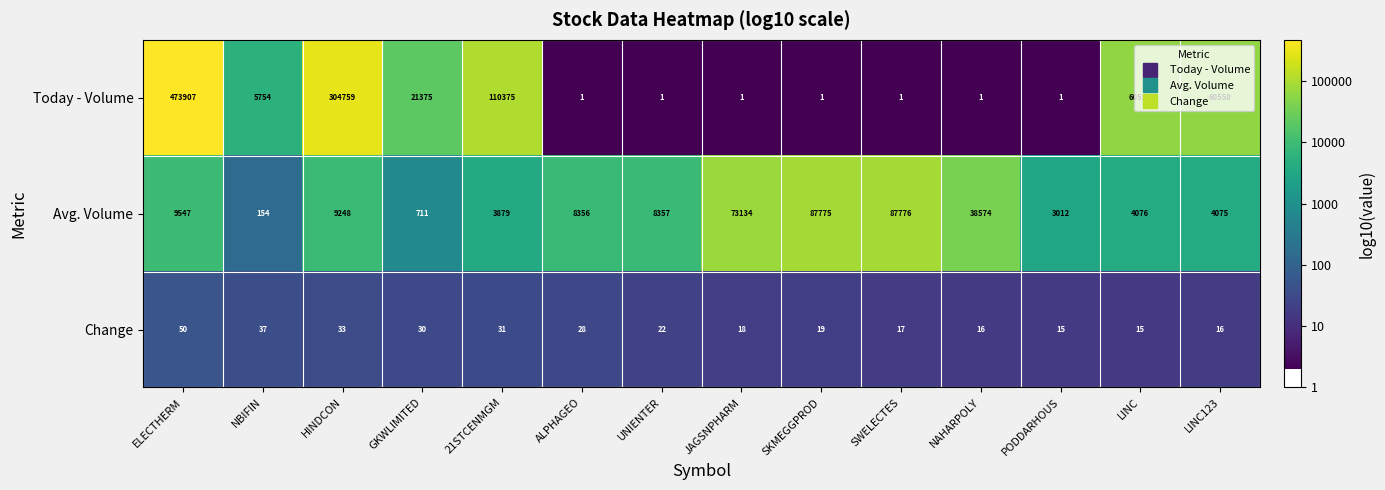

List the series in order of their peak value, highest first.

Today - Volume, Avg. Volume, Change